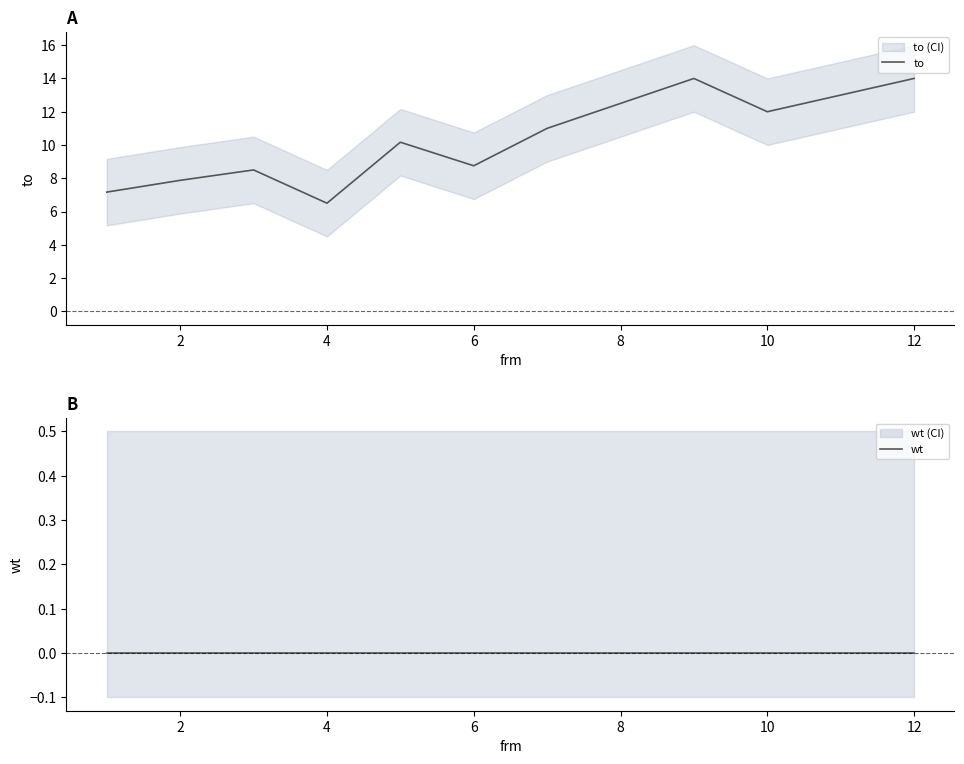

The value of to at 10 is 12.0. True or false?

True